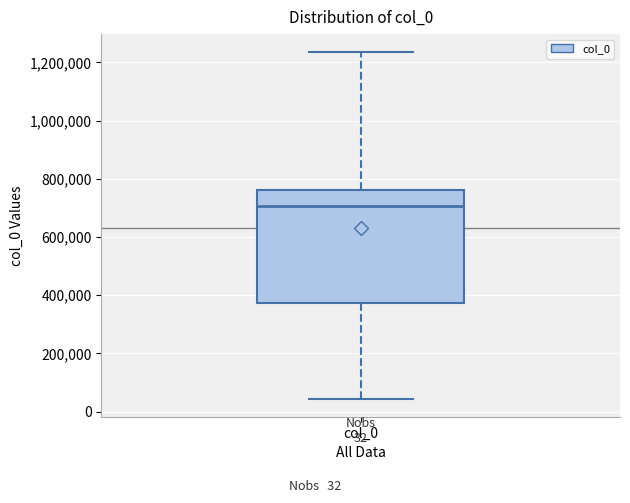

Where is the lower edge of the box for col_0 on the y-axis? The values are not printed on the chart, so give them approximately, as read against the axis.

380000